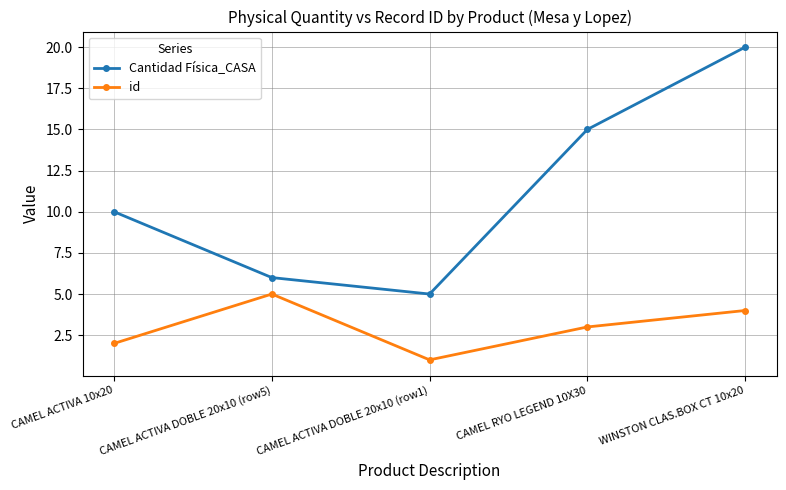

How many distinct data groups are displayed?

2